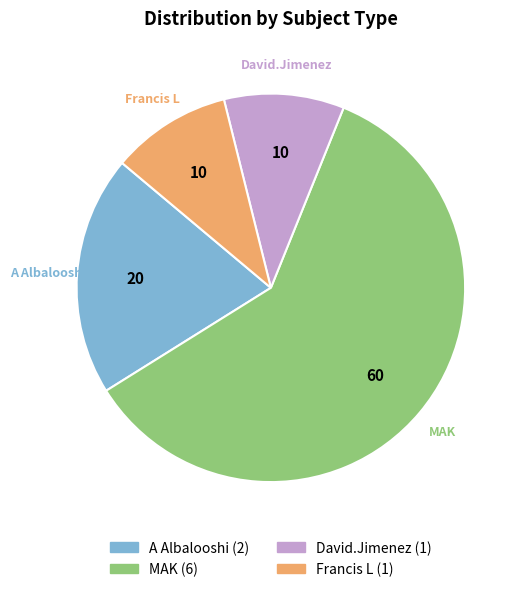

Is there a majority slice in this chart?

Yes